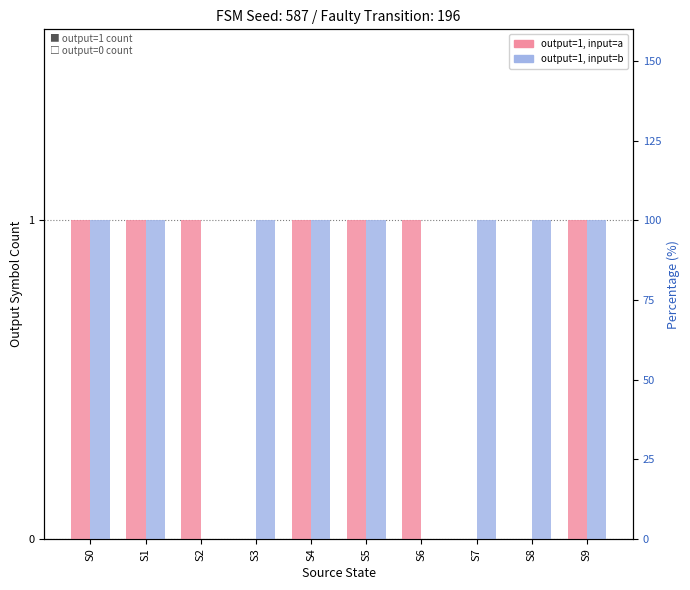

List the series in order of their overall mean, highest first.

output, input=b, output, input=a